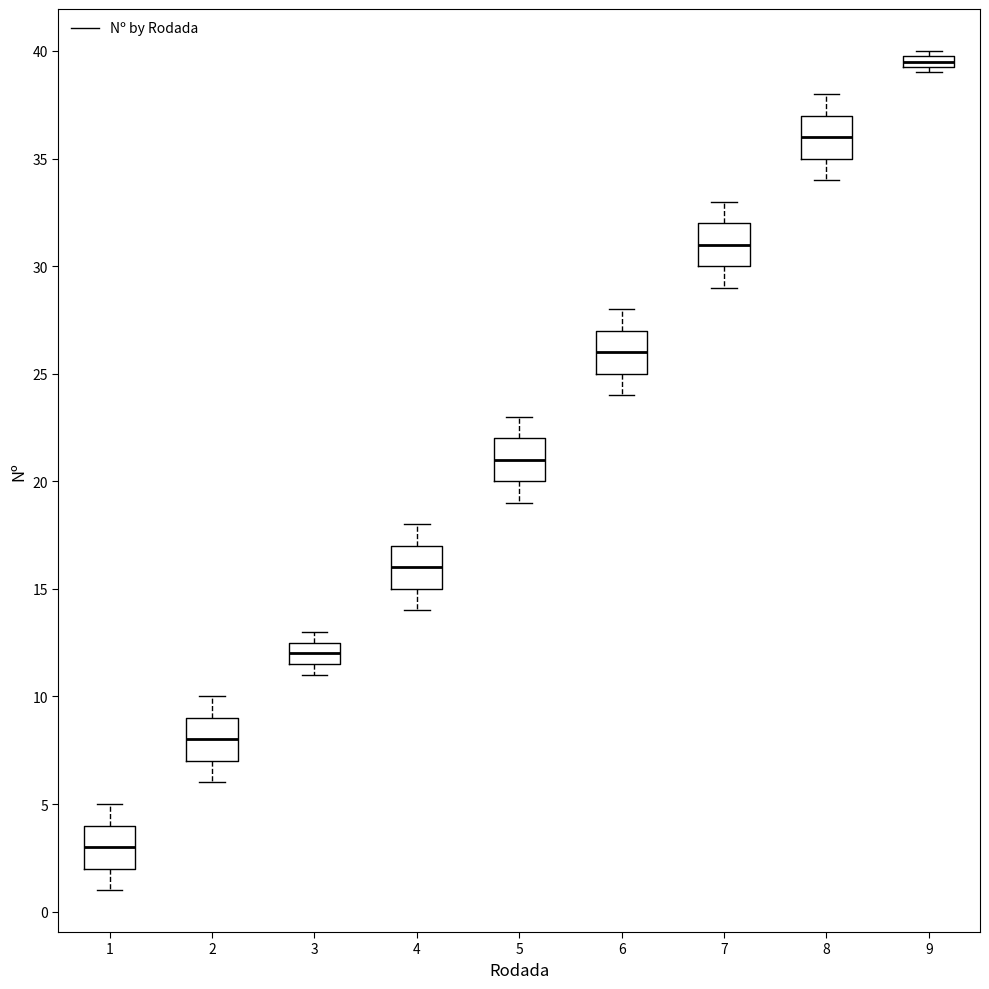

Where does the upper whisker of the box at x = 2 end on the y-axis? The values are not printed on the chart, so give them approximately, as read against the axis.

10.0